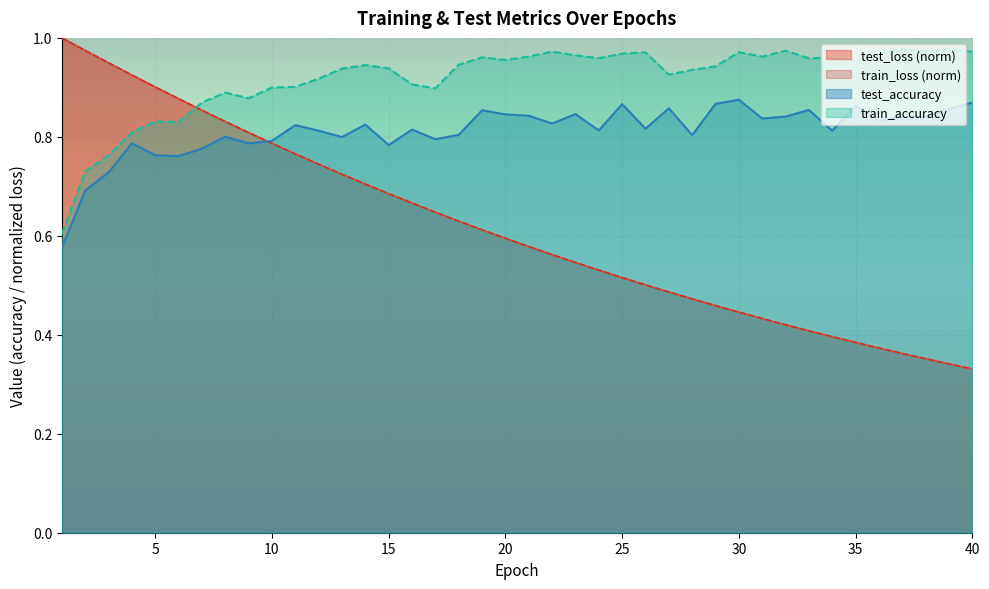

What is the value of the test_loss point at the 29th from the left?

0.5